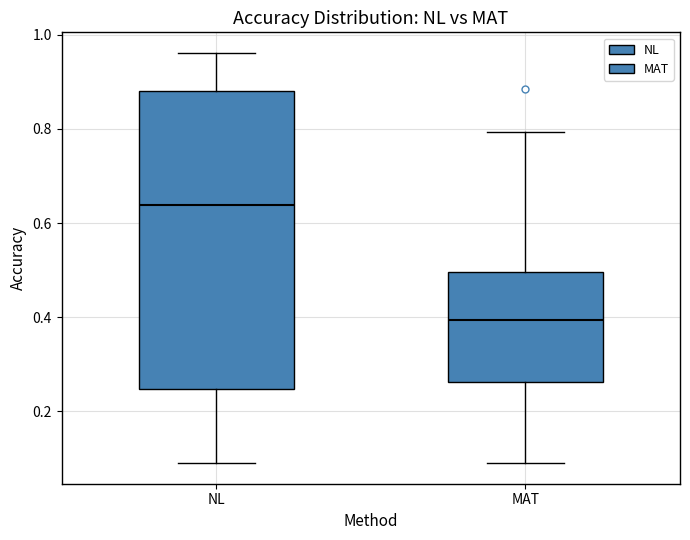

Which box is the tallest, from its lower edge to its upper edge?

NL